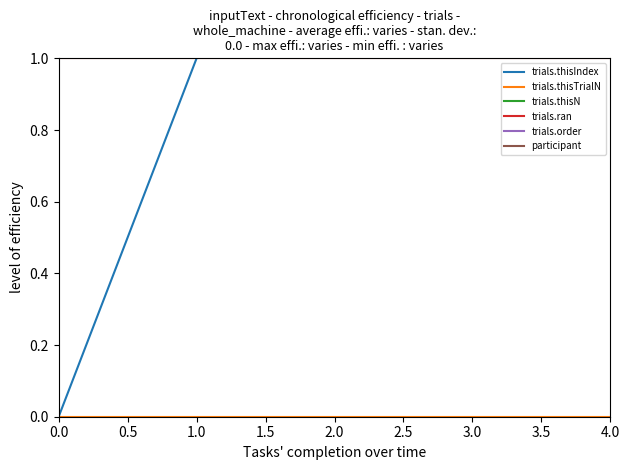

The value of trials.ran at 3.0 is 1. True or false?

True